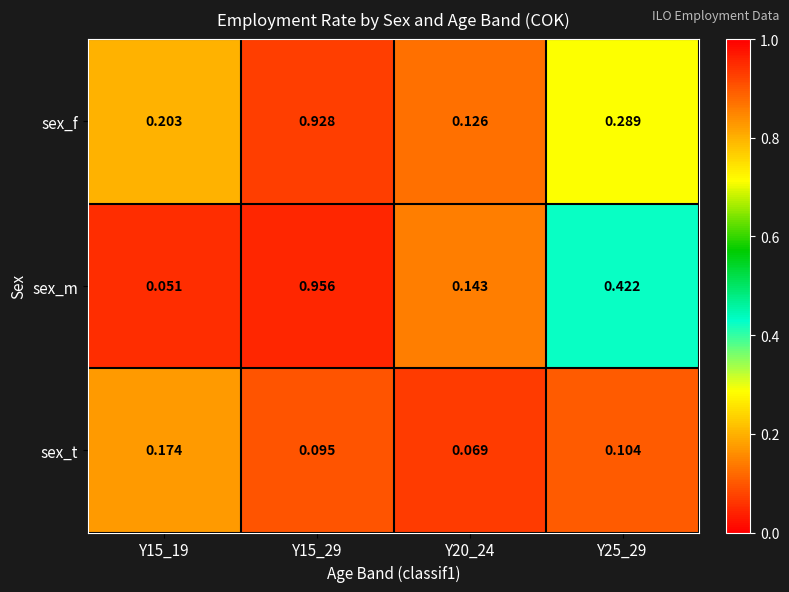

How many series are shown in this chart?

3